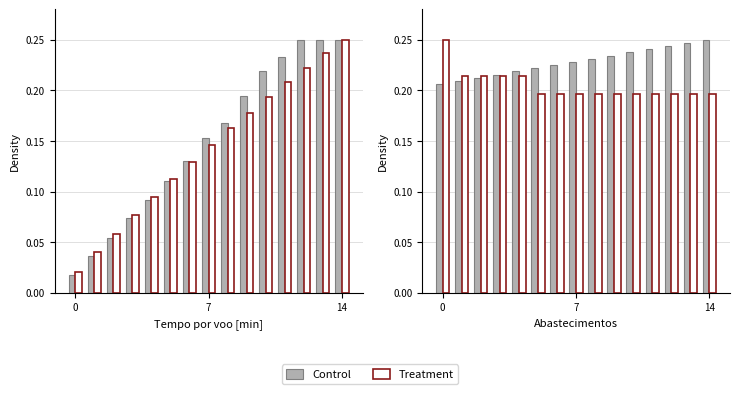

What is the sum of all Control values?

3.4